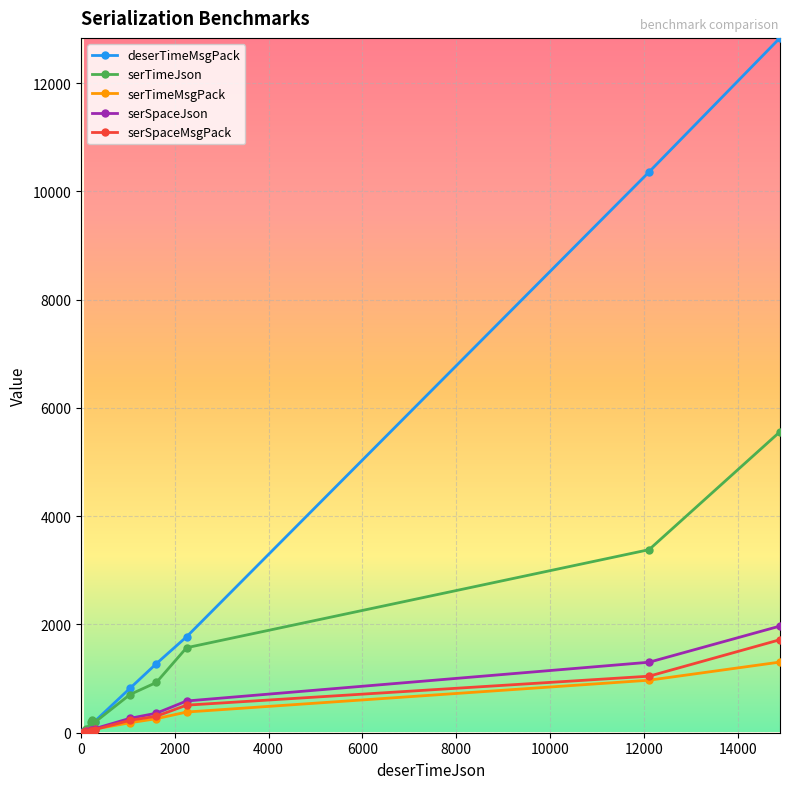

What is the highest value of the deserTimeMsgPack series?

12834